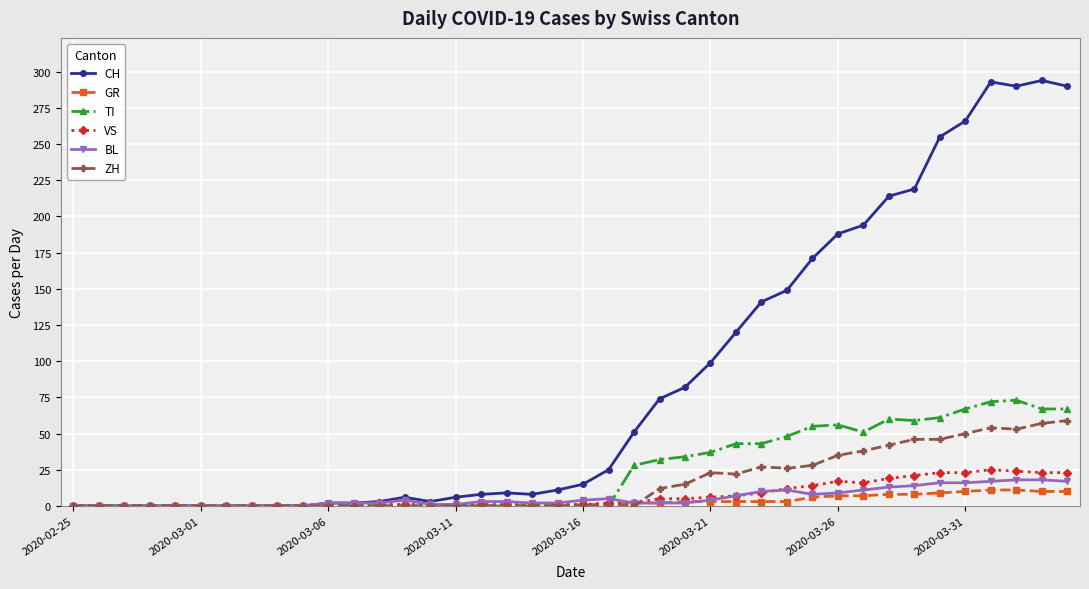

What is the greatest value displayed?

294